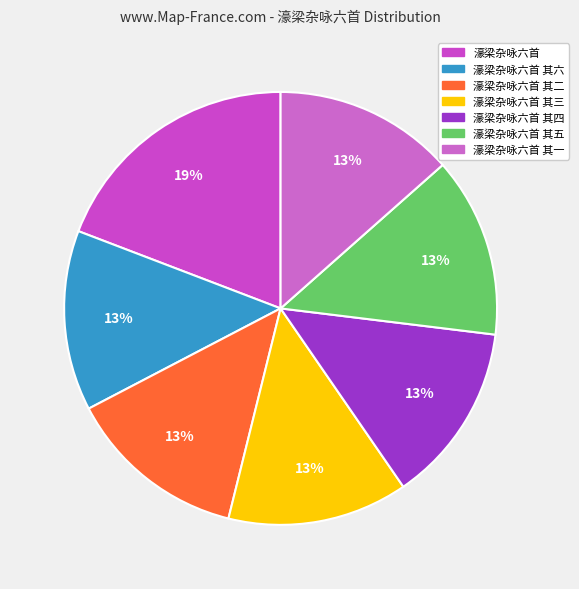

Does any single category account for the majority?

No